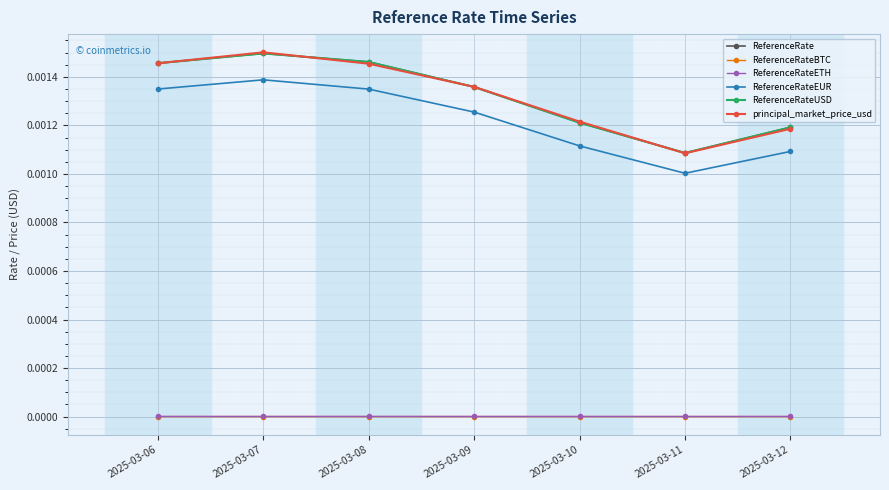

Rank the categories by principal_market_price_usd value from lowest to highest.

2025-03-11, 2025-03-12, 2025-03-10, 2025-03-09, 2025-03-08, 2025-03-06, 2025-03-07